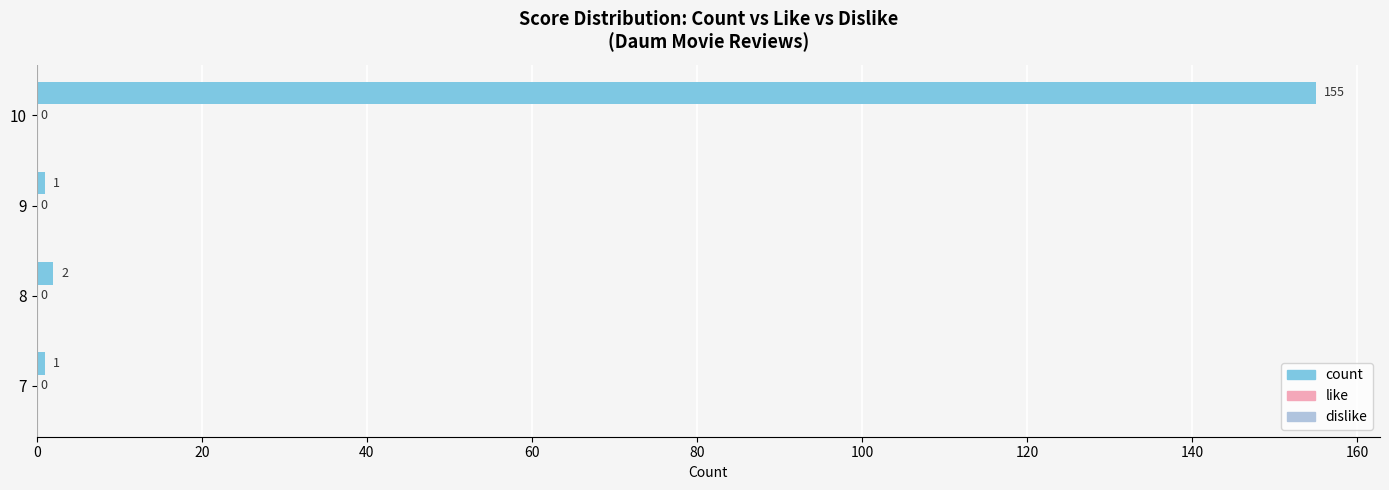

Reading bottom to top, list all the values displayed in this chart.

1	2	1	155